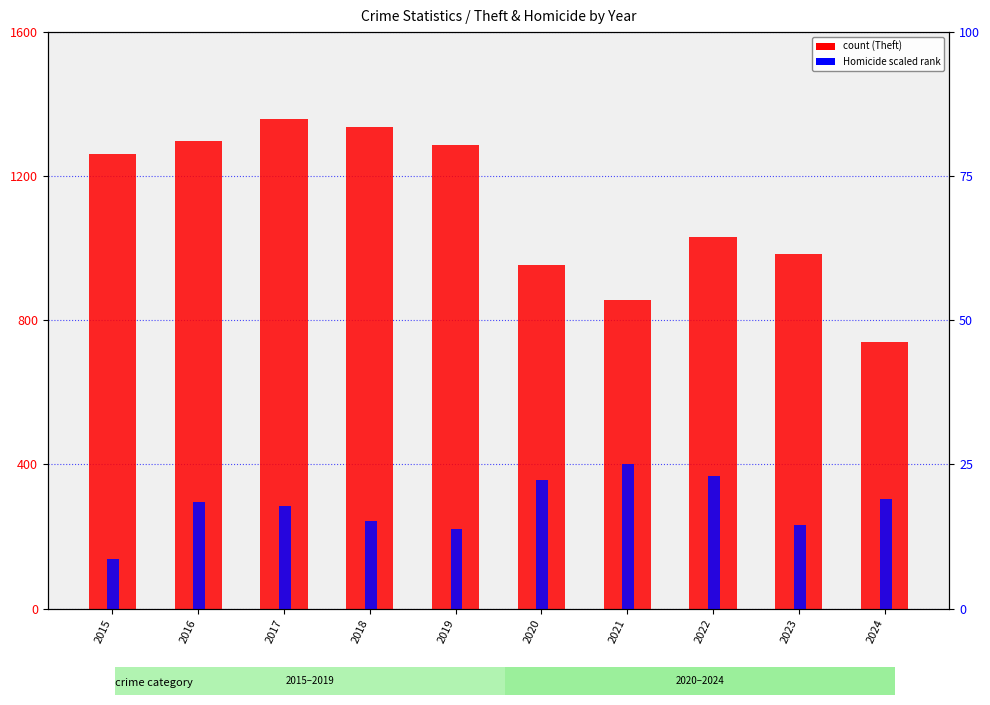

Rank the series at 2017 from highest to lowest value.

Theft, Homicide (scaled)